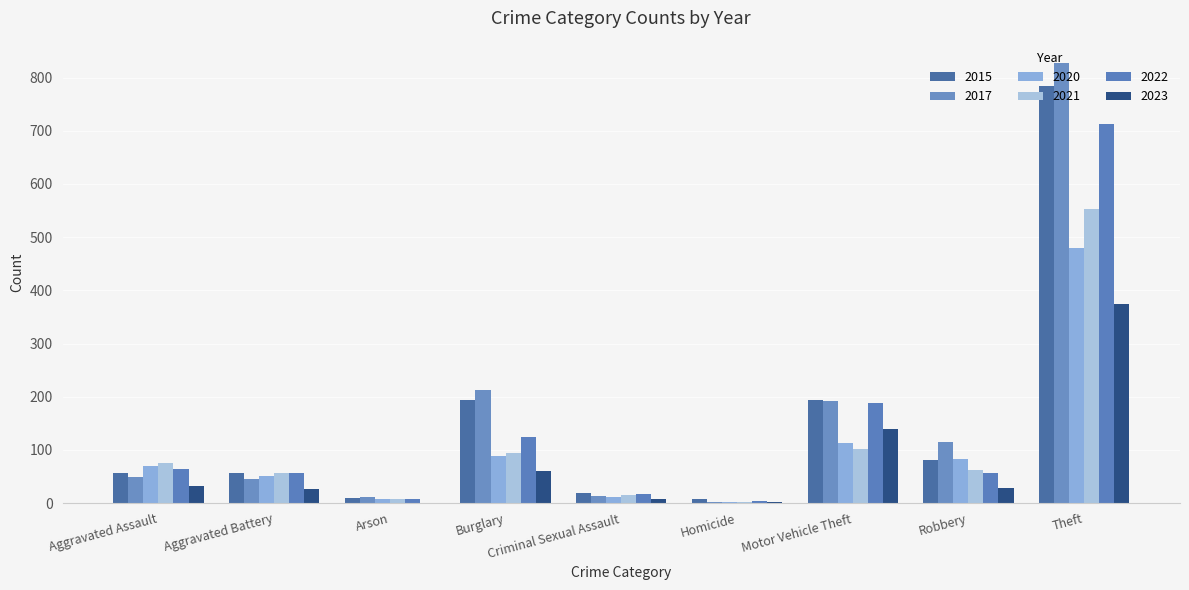

How many data points does each series have?

9